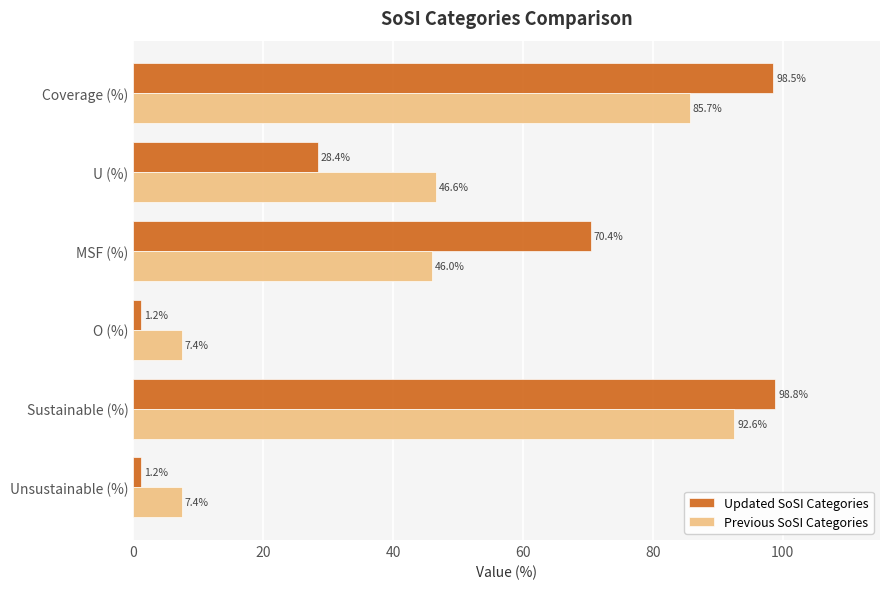

The value of Previous SoSI Categories at Unsustainable (%) is 1.8. True or false?

False